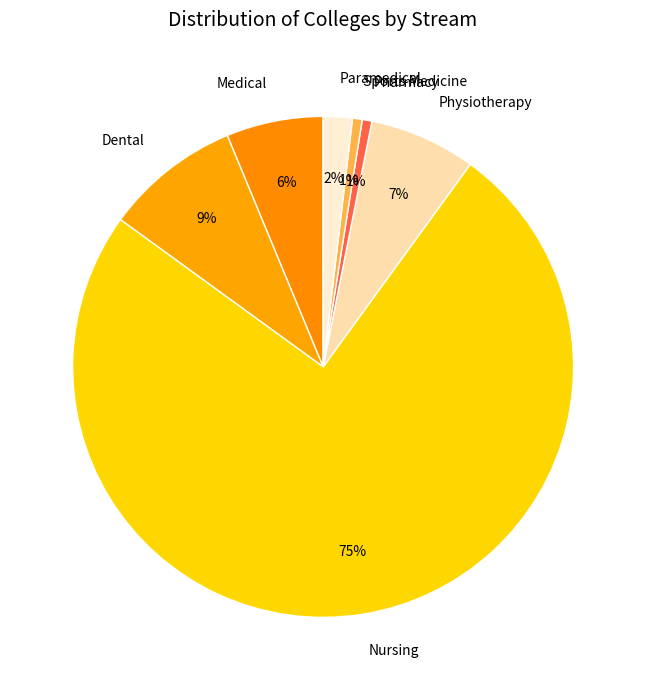

Between Sports Medicine and Medical, which is larger?

Medical